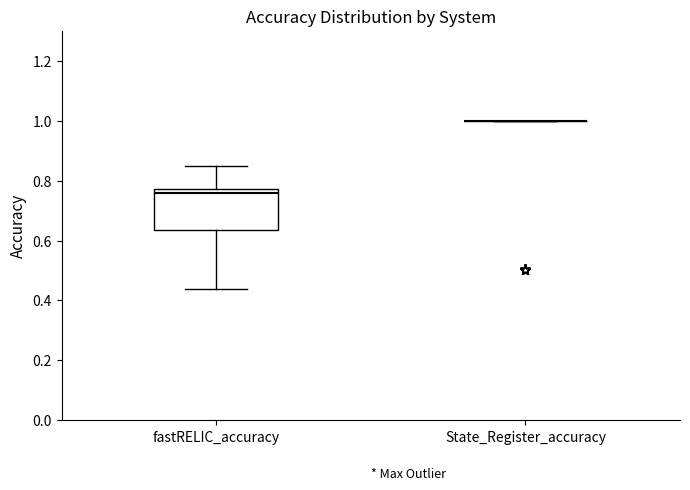

Where does the upper whisker of the box for fastRELIC_accuracy end on the y-axis? The values are not printed on the chart, so give them approximately, as read against the axis.

0.84